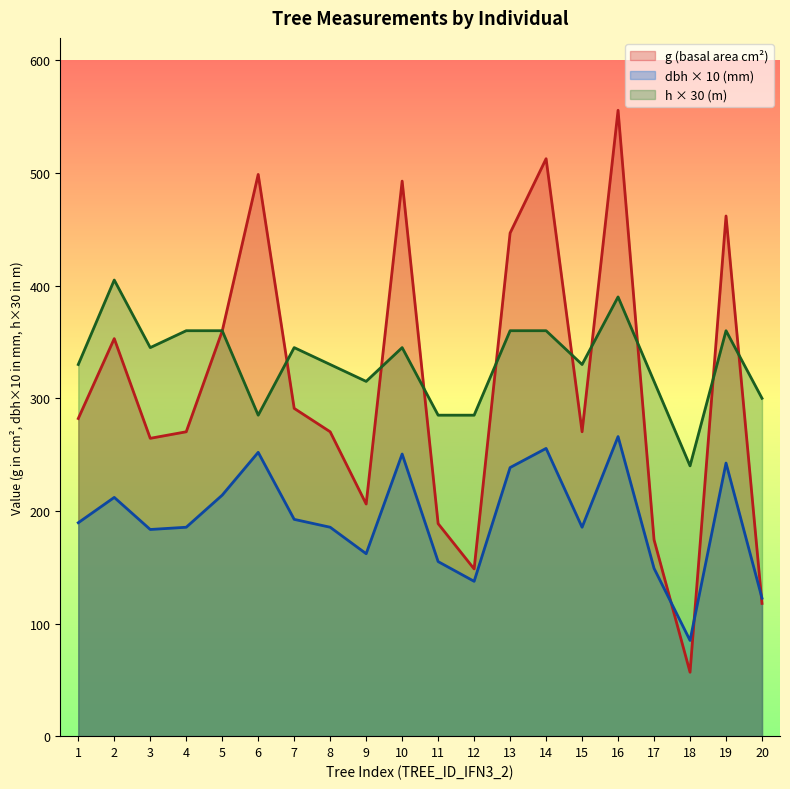

What is the sum of all dbh values?

3864.0